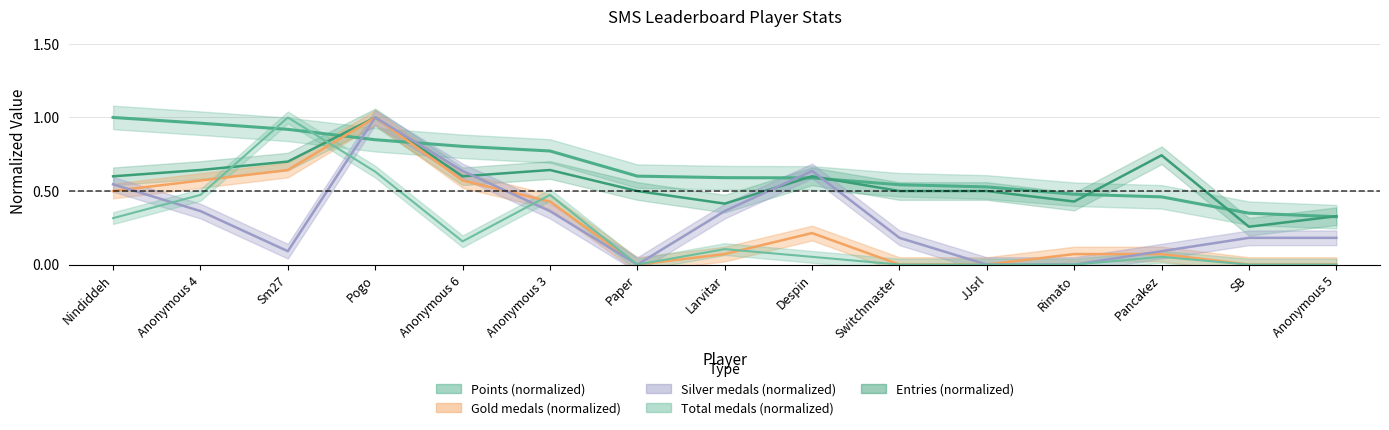

Is the value of Medals at Despin greater than the value of Points at Switchmaster?

No